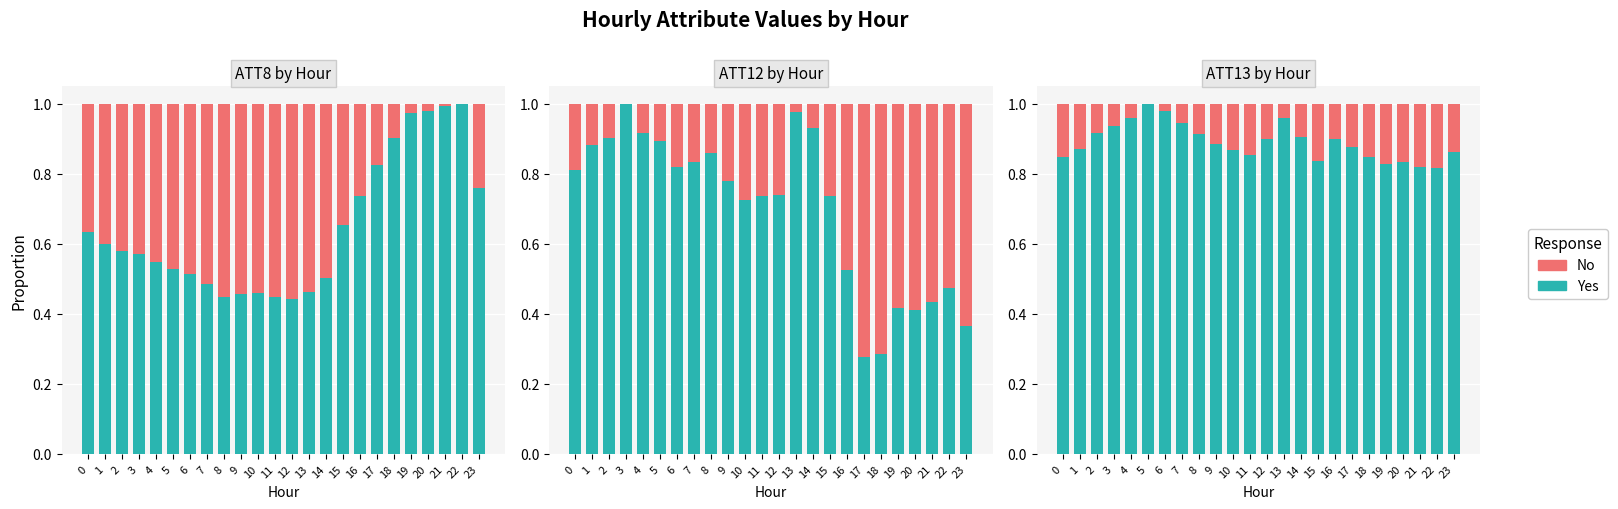

What is the difference between the second highest and minimum values in the No series?

0.2